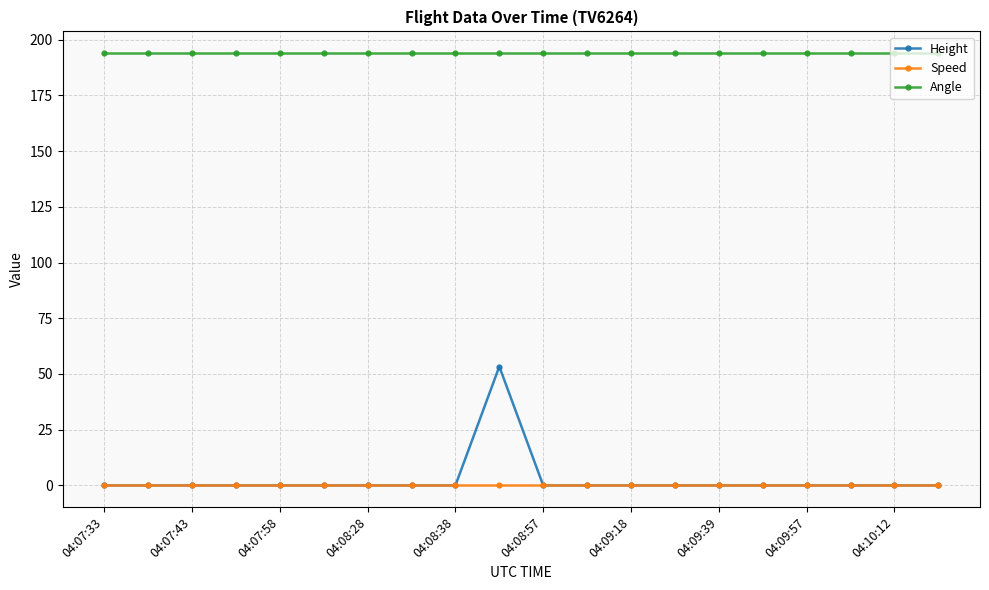

Which series has the largest total across all categories?

Angle